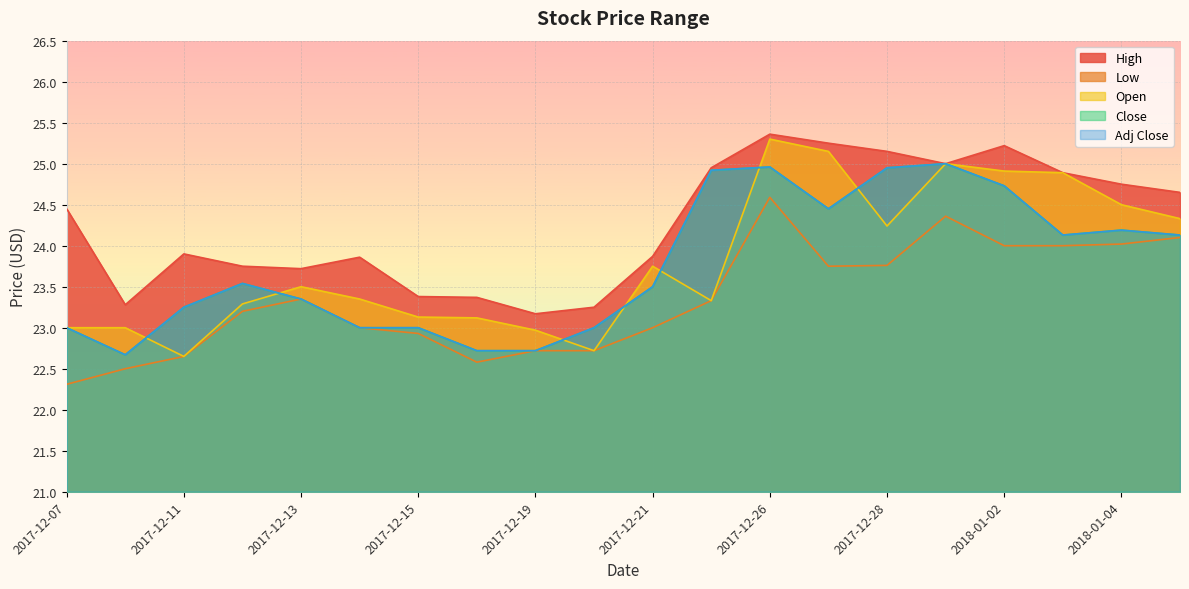

How many data points does each series have?

20